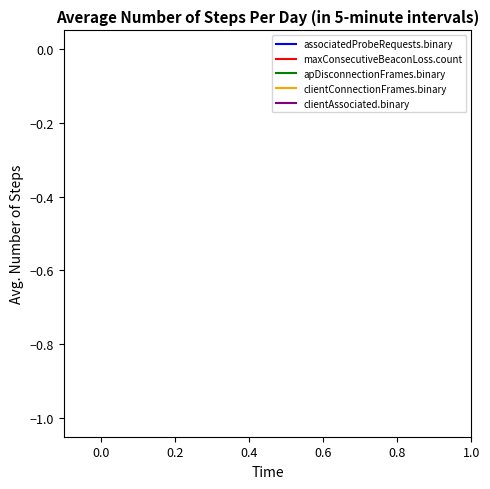

What are all the series names shown in the legend?

associatedProbeRequests.binary, maxConsecutiveBeaconLoss.count, apDisconnectionFrames.binary, clientConnectionFrames.binary, clientAssociated.binary